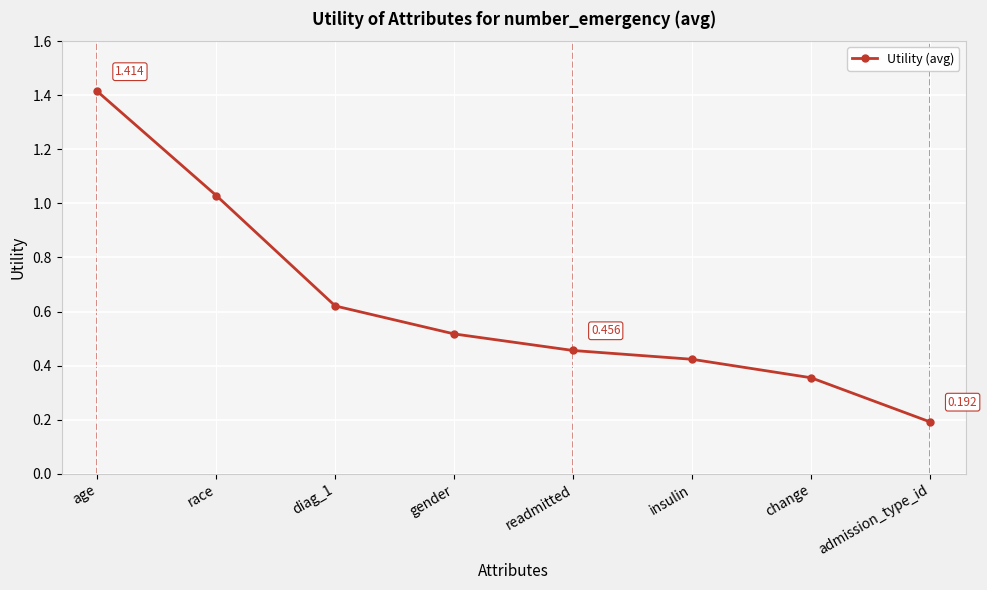

Rank the categories by value from lowest to highest.

admission_type_id, change, insulin, readmitted, gender, diag_1, race, age